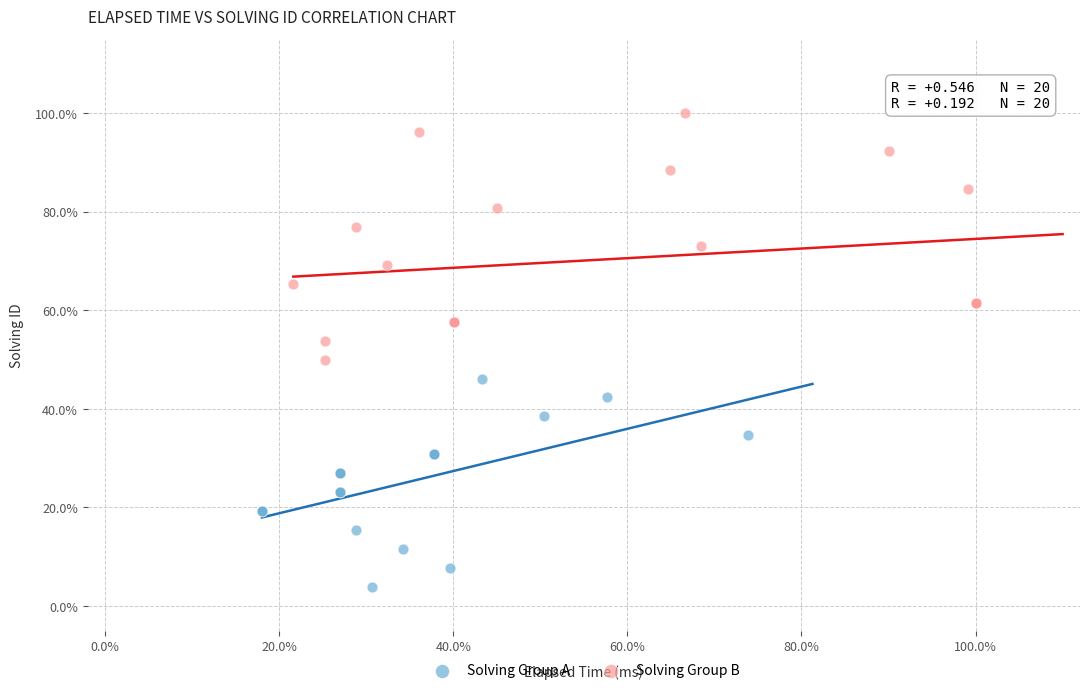

What are all the series names shown in the legend?

Solving Group A, Solving Group B